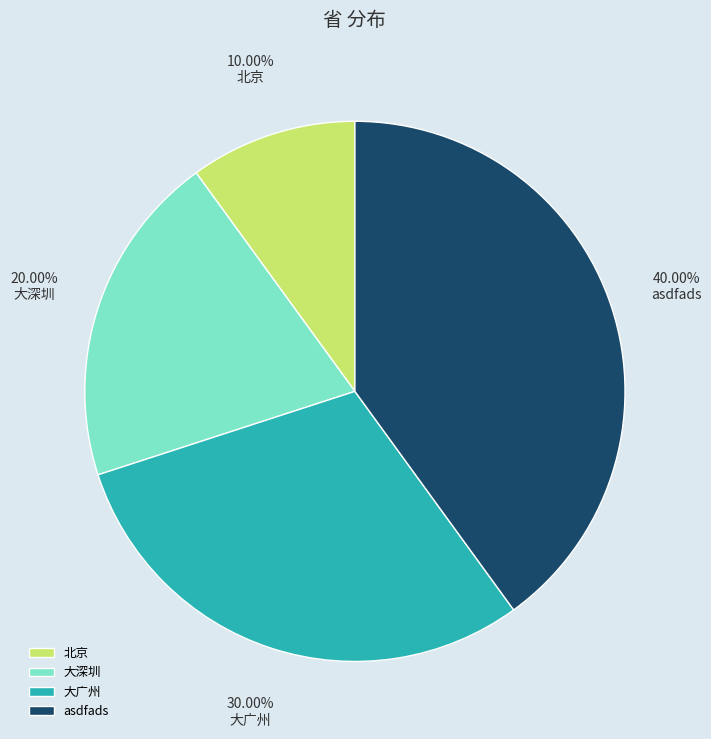

What is the smallest slice in the pie chart?

北京